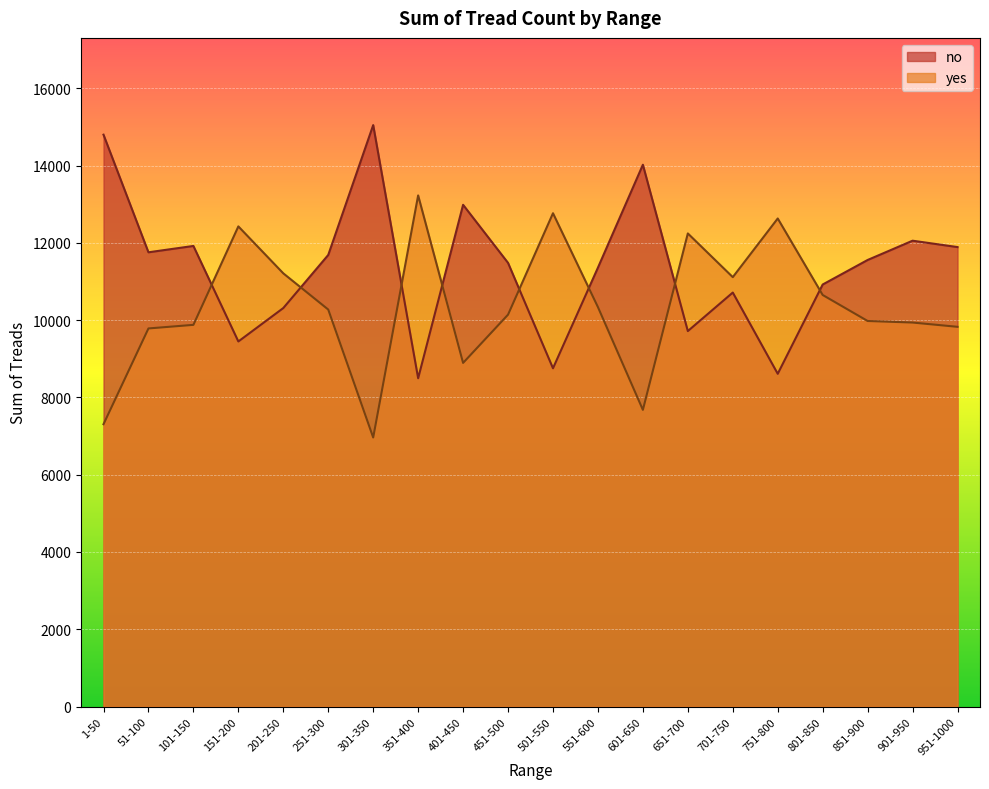

Rank the series by their average value, from highest to lowest.

no, yes